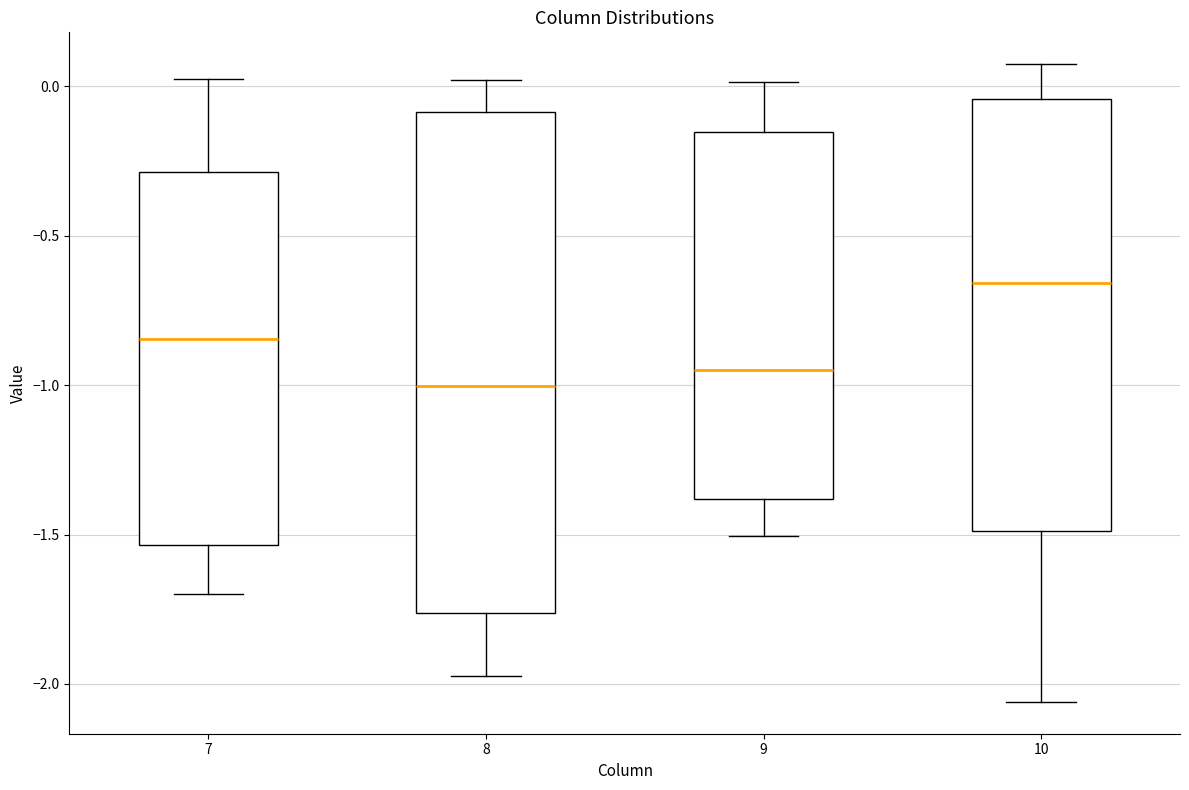

Which box has the highest median line?

10